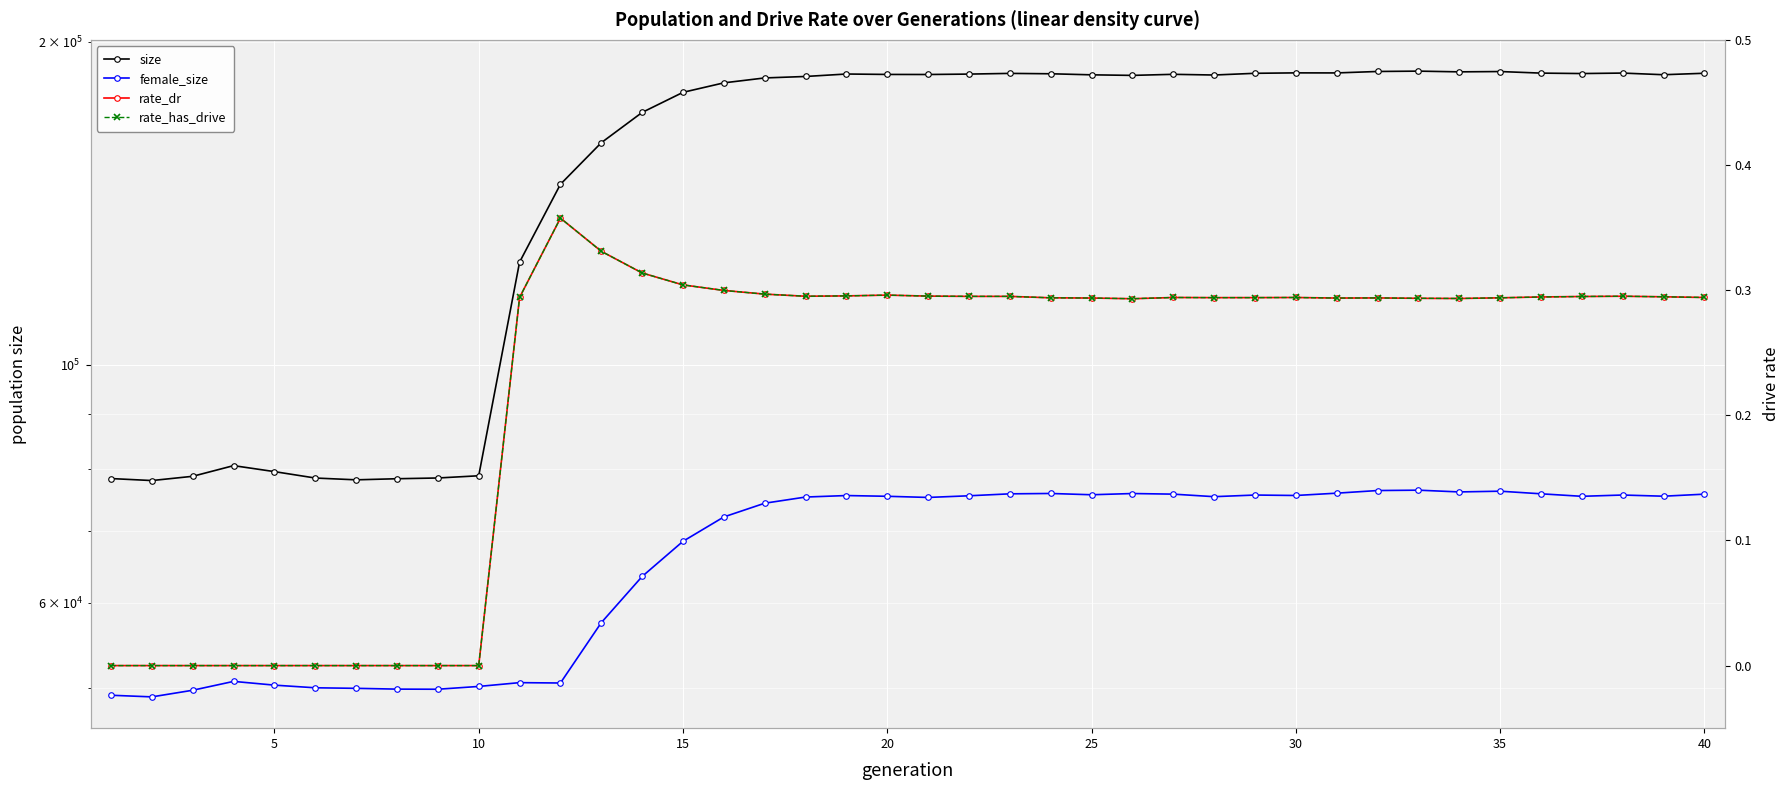

How many distinct data groups are displayed?

4